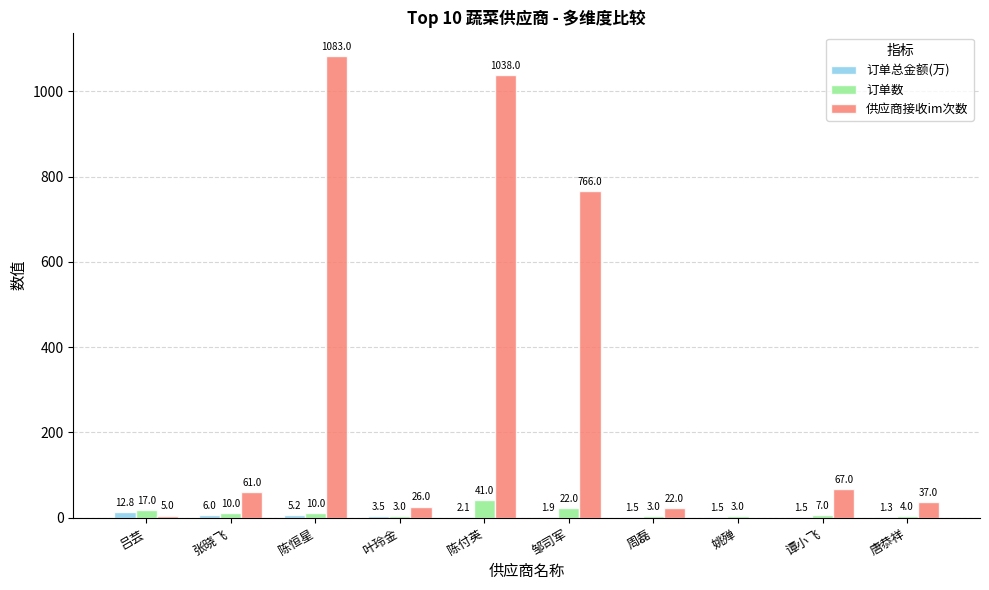

The value of 订单总金额(万) at 陈付英 is 2.1. True or false?

True